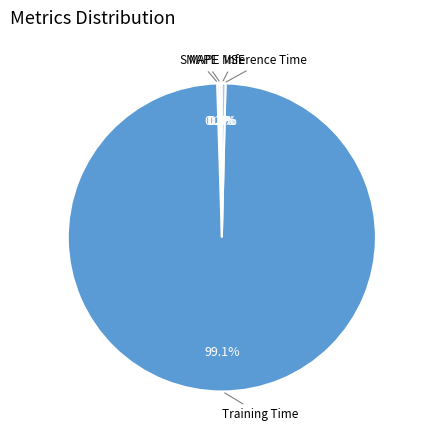

To the nearest percent, what is the difference between the Training Time and Inference Time slice percentages?

99%